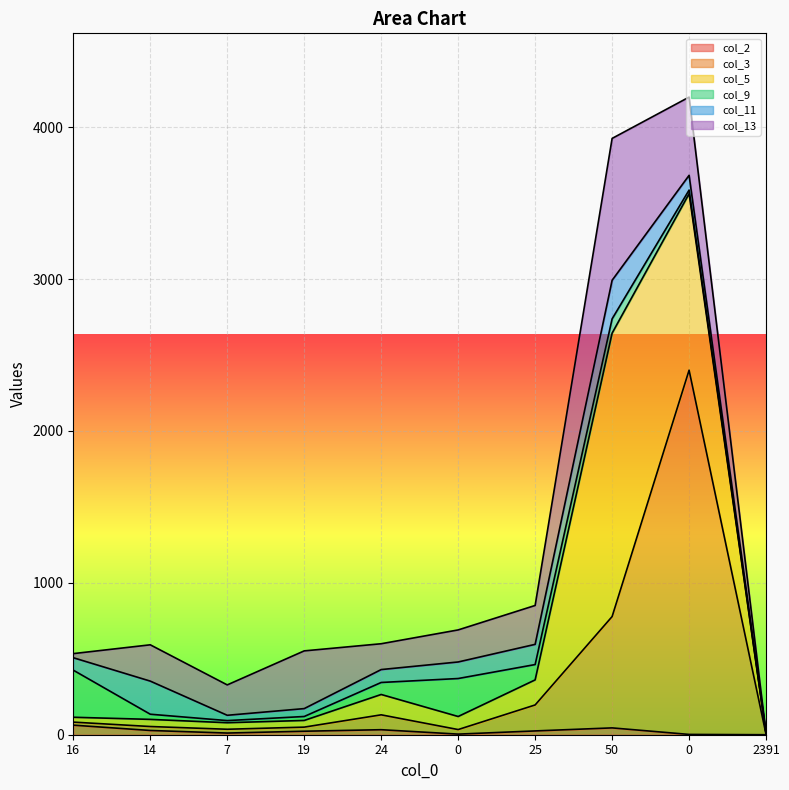

Does the chart display data point markers on the line(s)?

No